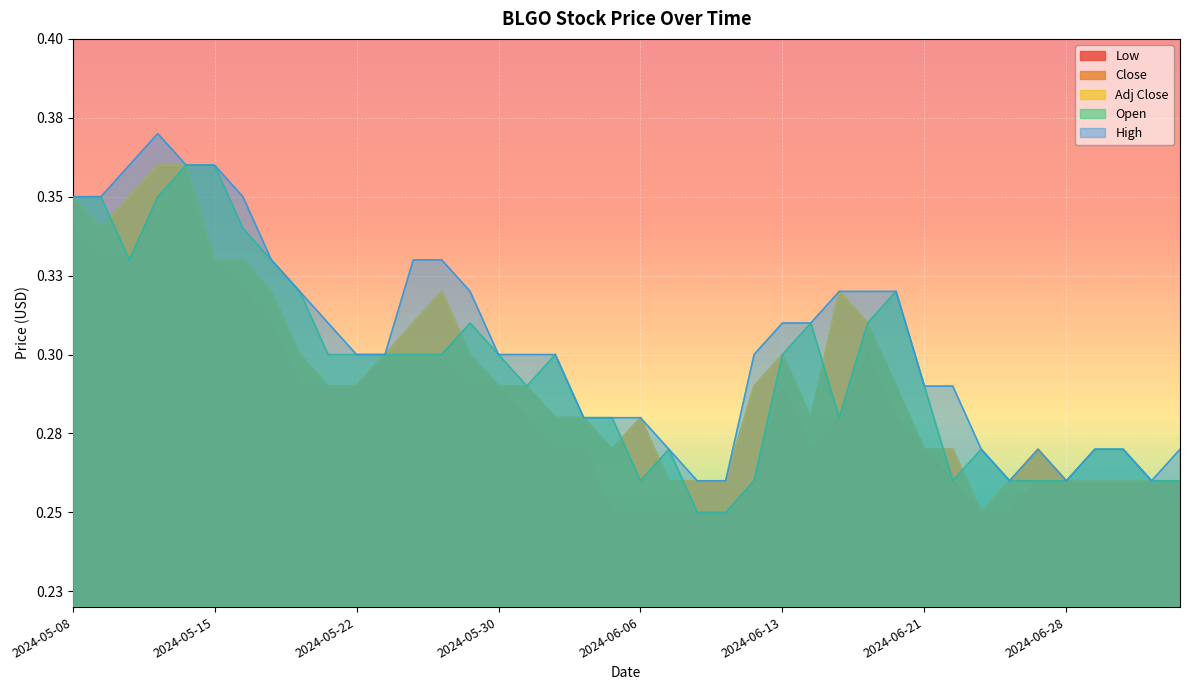

What is the difference between the Adj Close values at 2024-05-13 and 2024-06-21?

0.1